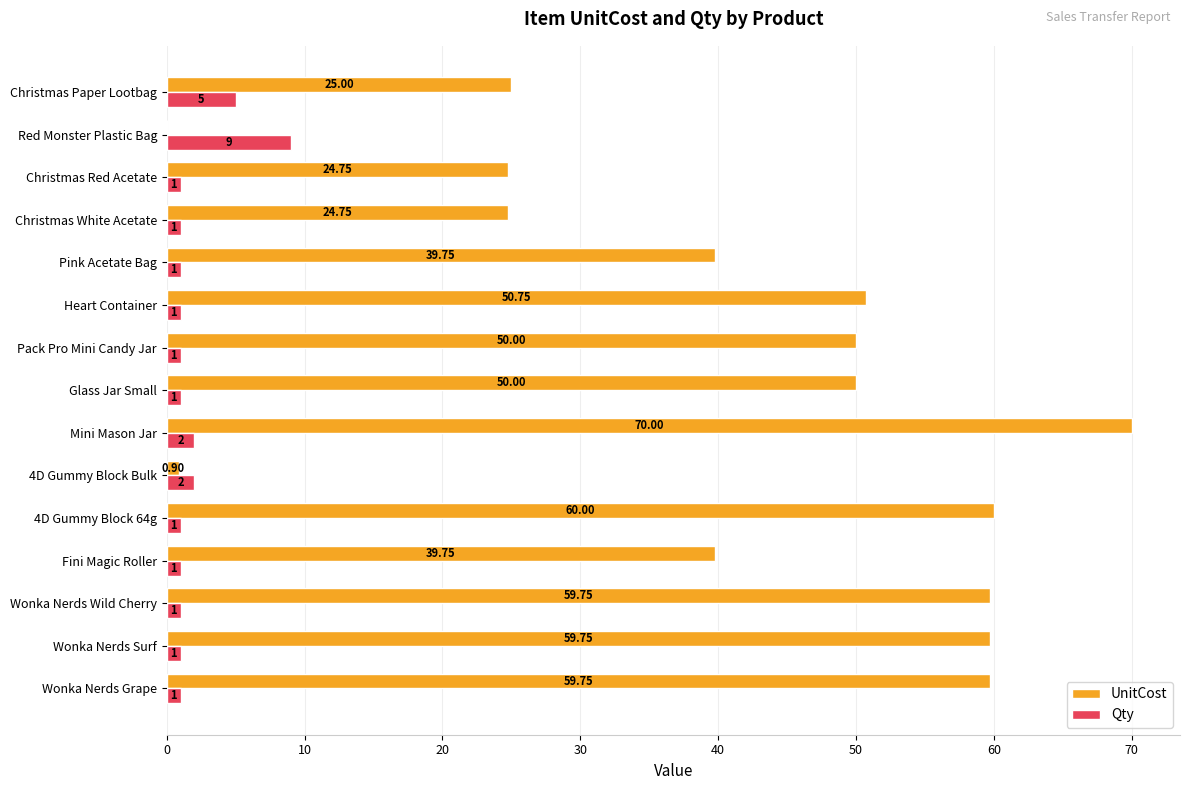

At which label is Qty closest to 5?

Christmas Paper Lootbag